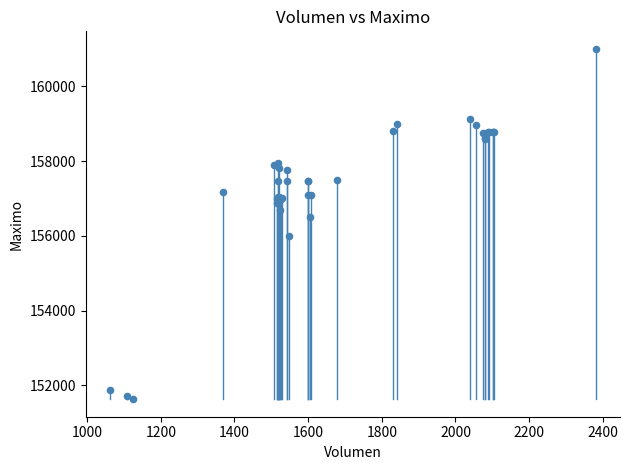

What Y value in the scatter plot is closest to 156316?

156500